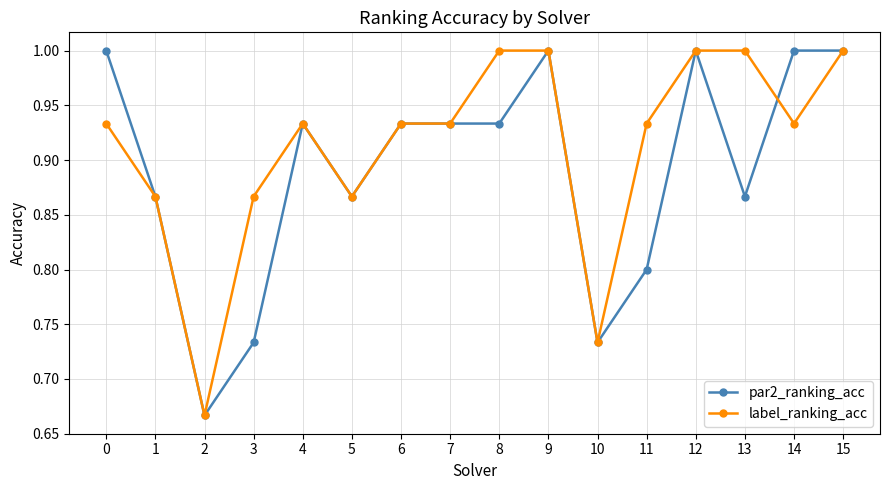

What is the total value across all series at 5?

1.7